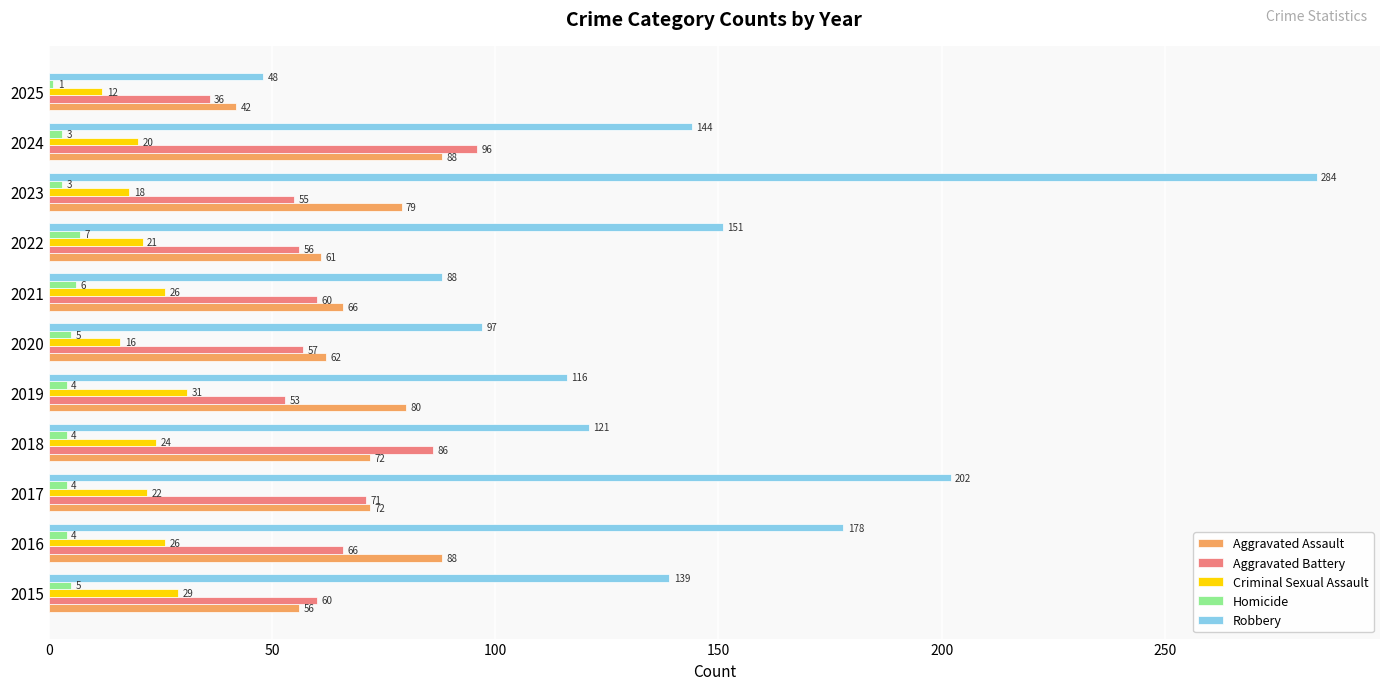

True or false: Robbery has a value of 202 at 2017.

True